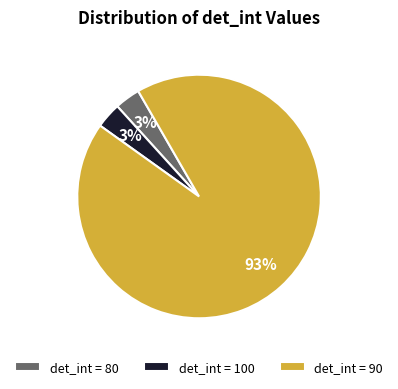

What percentage is the det_int = 80 slice, to the nearest percent?

3%